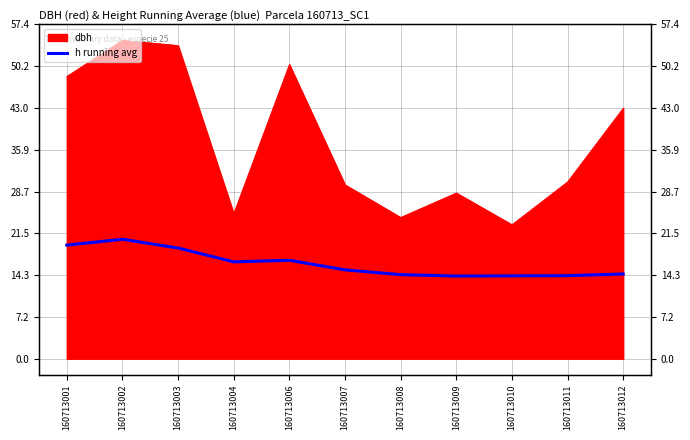

True or false: there are more than 2 points higher than both neighbors.

False